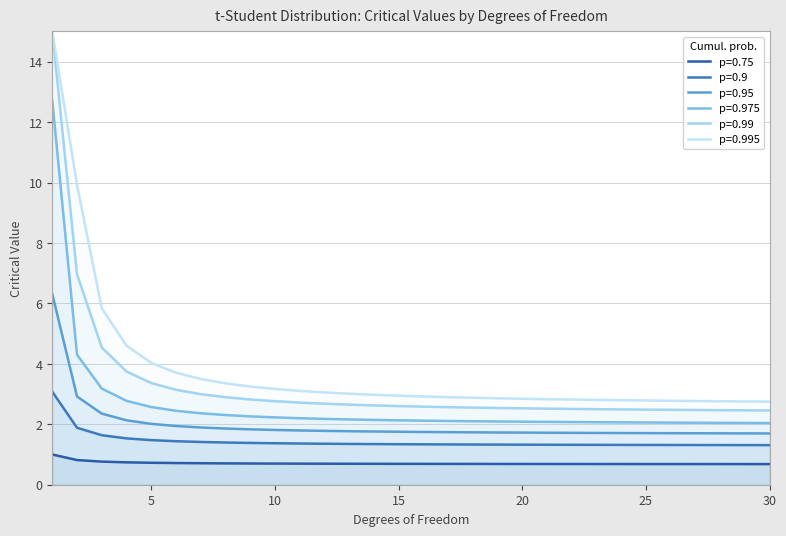

Does the chart have visible grid lines?

Yes